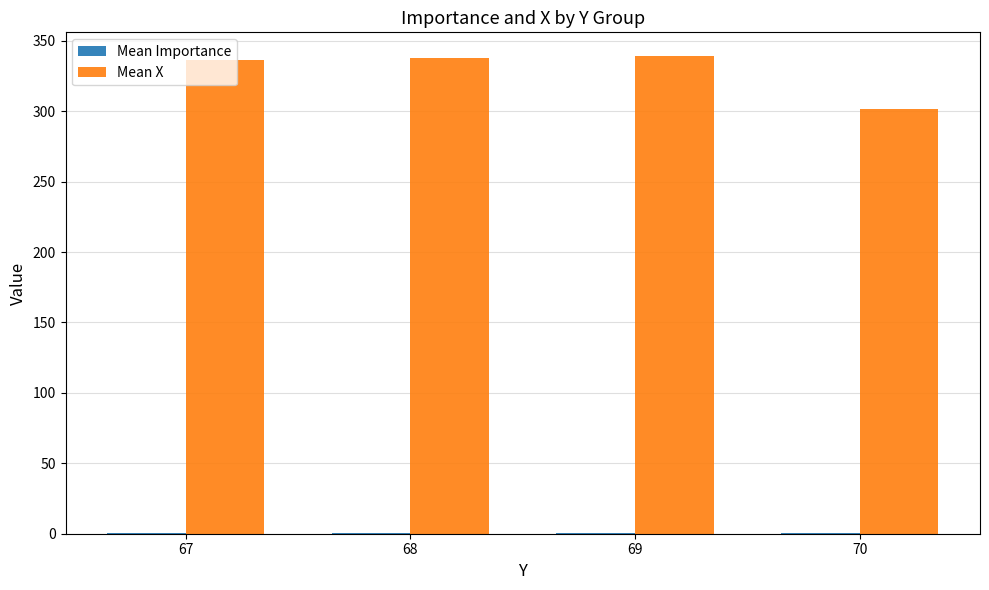

Which series has the largest total across all categories?

Mean X